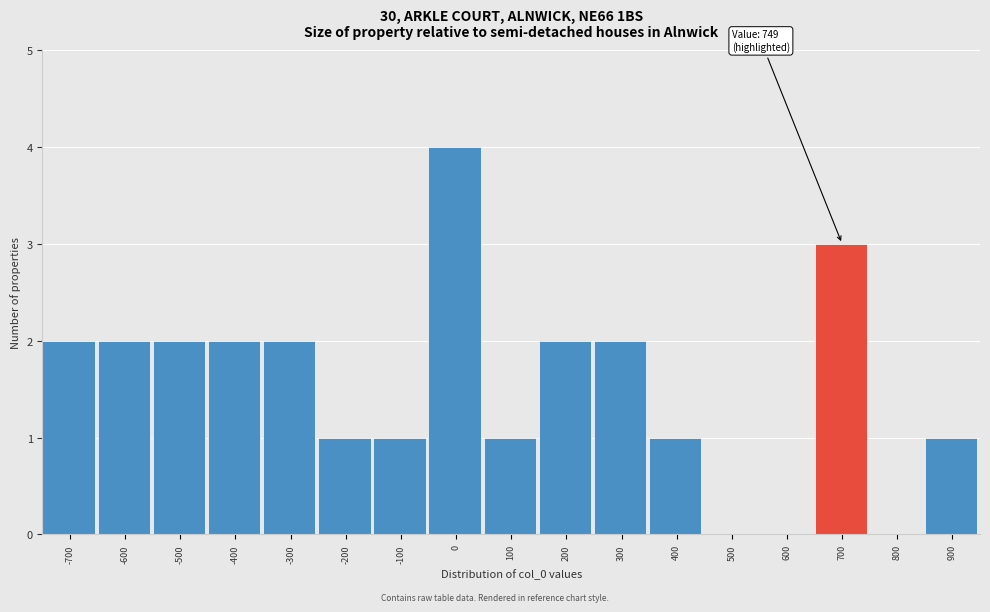

Reading left to right, list all the values displayed in this chart.

-700=2	-600=2	-500=2	-400=2	-300=2	-200=1	-100=1	0=4	100=1	200=2	300=2	400=1	500=0	600=0	700=3	800=0	900=1